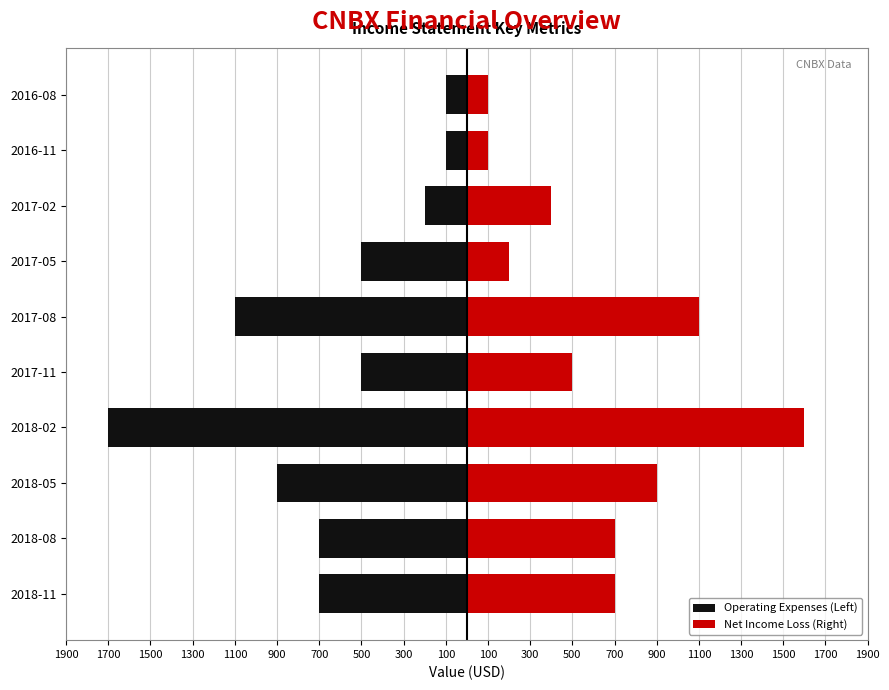

What is the difference between the second highest and second lowest values in the Operating Expenses (Left) series?

1000